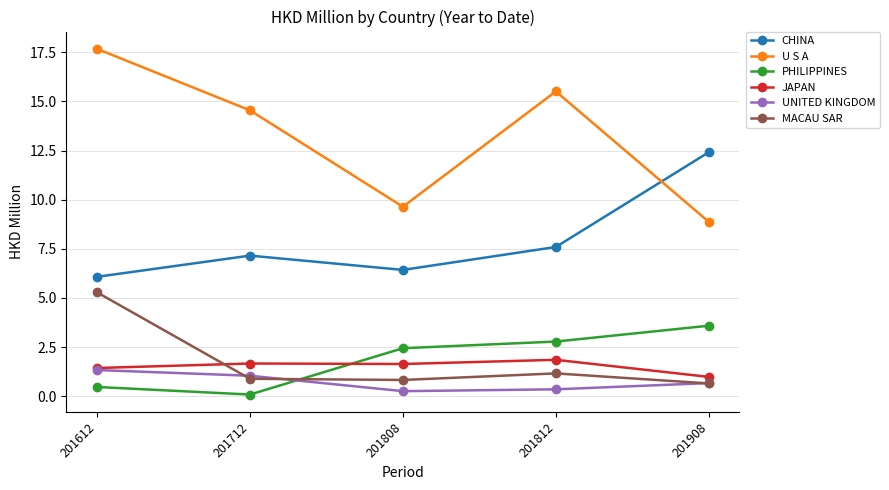

List the series in order of their peak value, lowest first.

UNITED KINGDOM, JAPAN, PHILIPPINES, MACAU SAR, CHINA, U S A